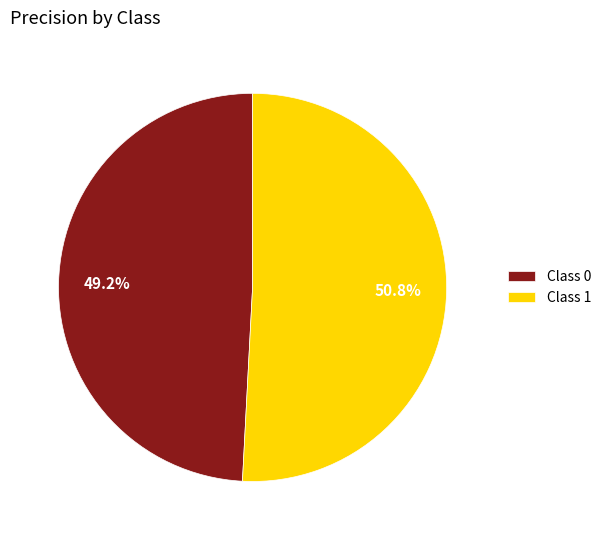

Which has a higher value, Class 0 or Class 1?

Class 1